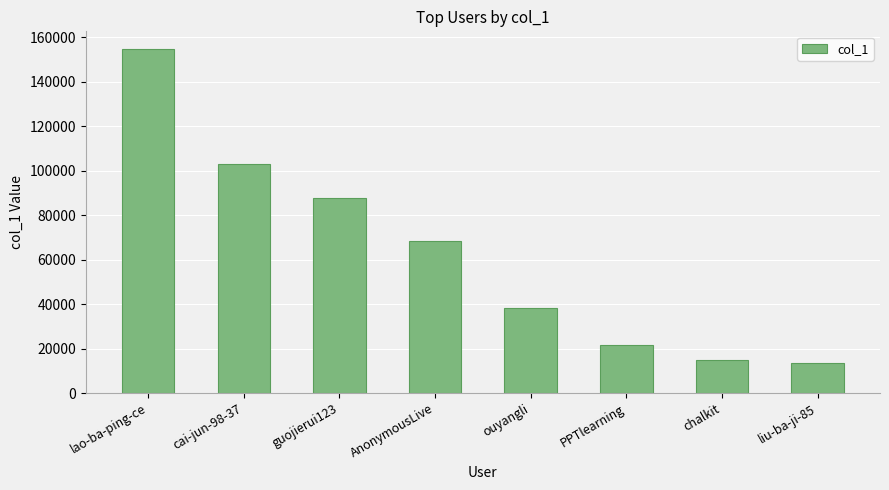

How many values are below 68160?

4